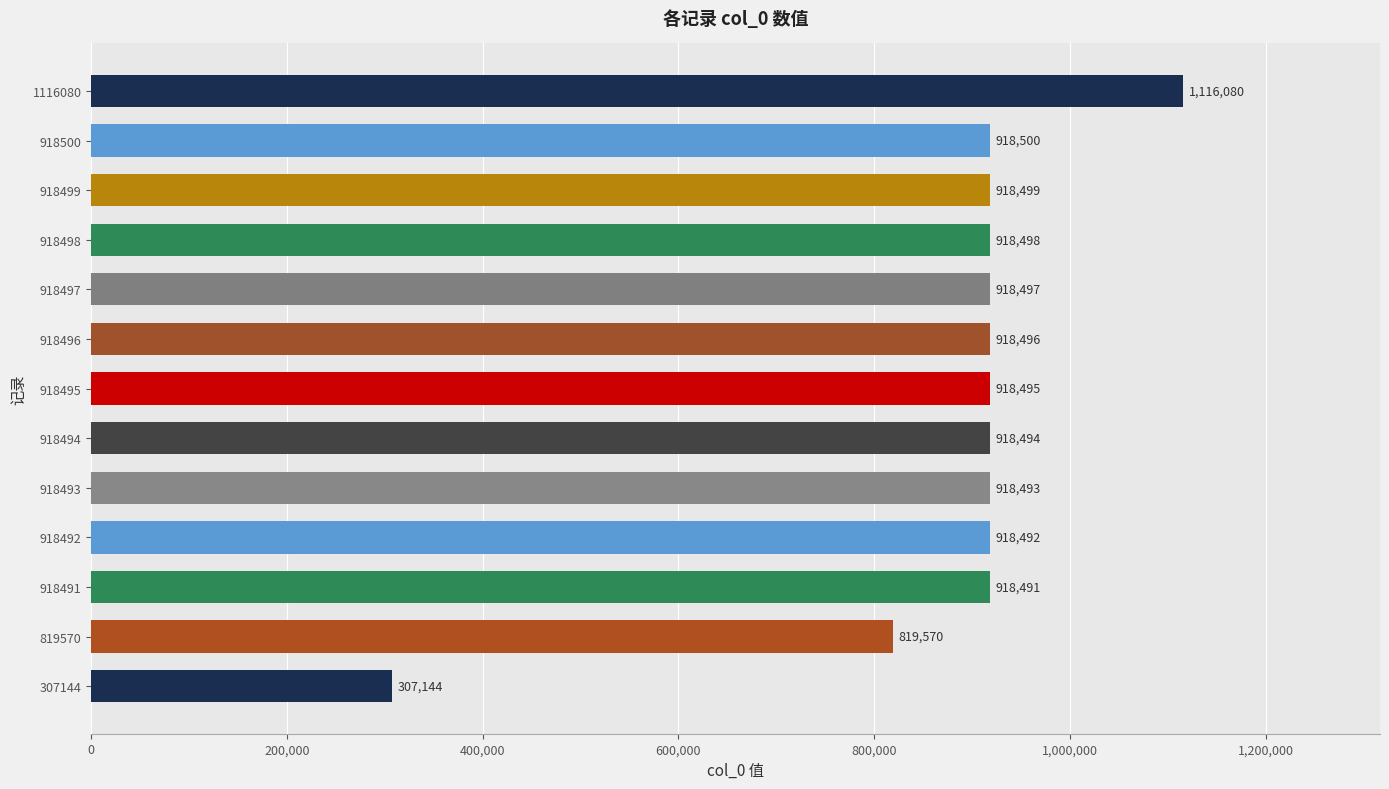

What is the difference between the second highest and minimum values?

611356